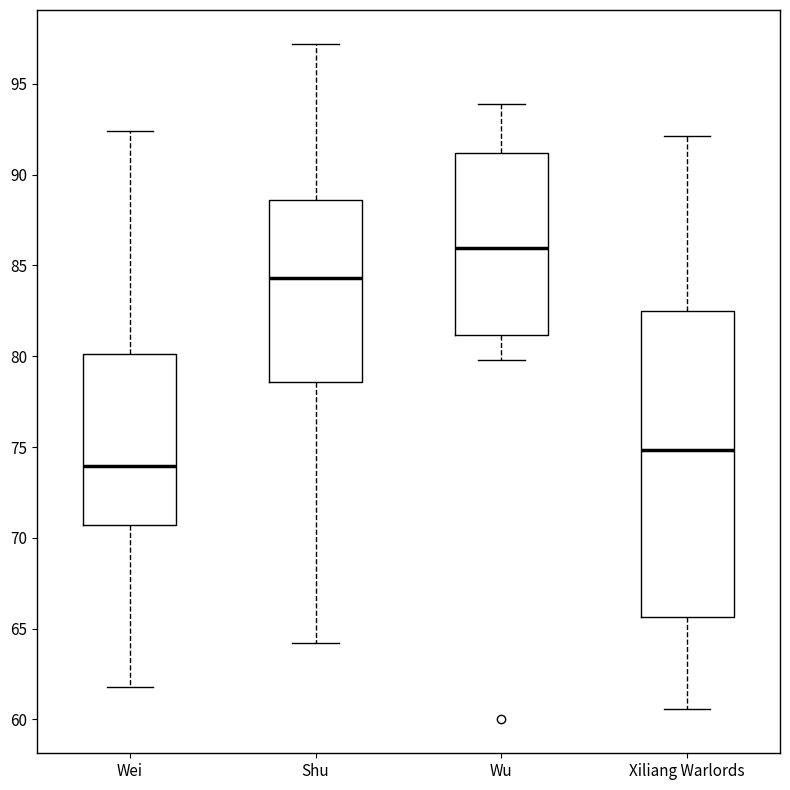

Reading left to right, transcribe this box plot: for each box, give where its median line is, the range the box spans, and where its two whiskers end, as read against the y-axis. The values are not printed on the chart, so give them approximately, as read against the axis.

Wei: median 74.0, box 70.5 to 80.0, whiskers 62.0 to 92.5
Shu: median 84.5, box 78.5 to 88.5, whiskers 64.0 to 97.0
Wu: median 86.0, box 81.0 to 91.0, whiskers 80.0 to 94.0
Xiliang Warlords: median 75.0, box 65.5 to 82.5, whiskers 60.5 to 92.0